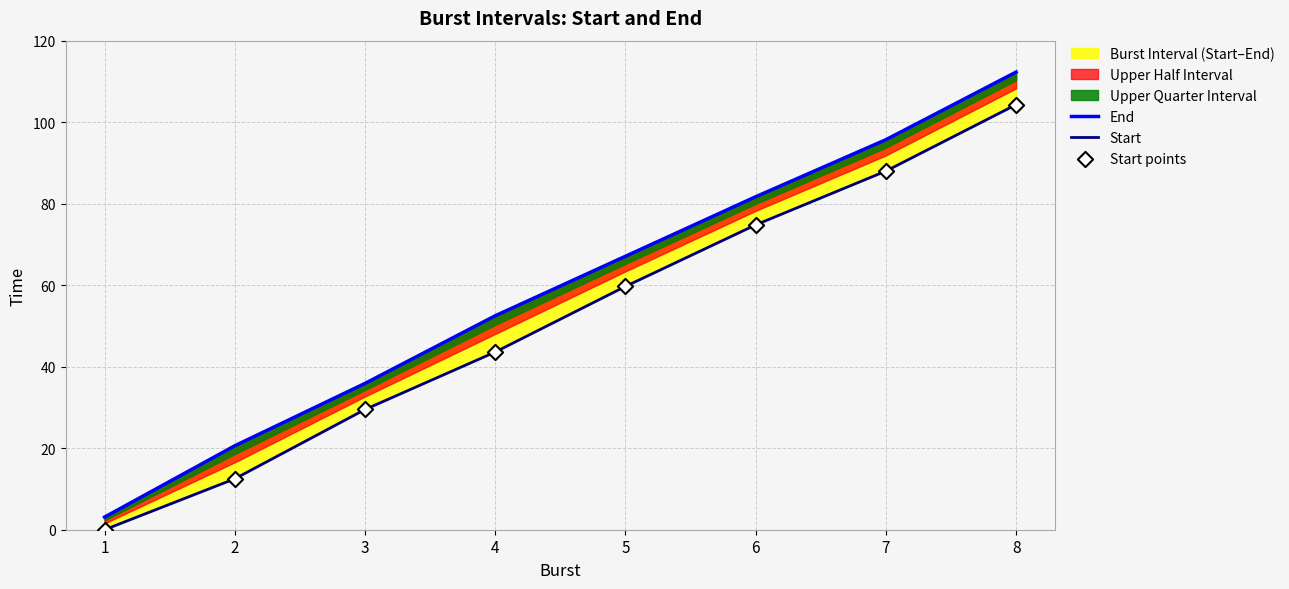

Which series contains the highest Y value?

End